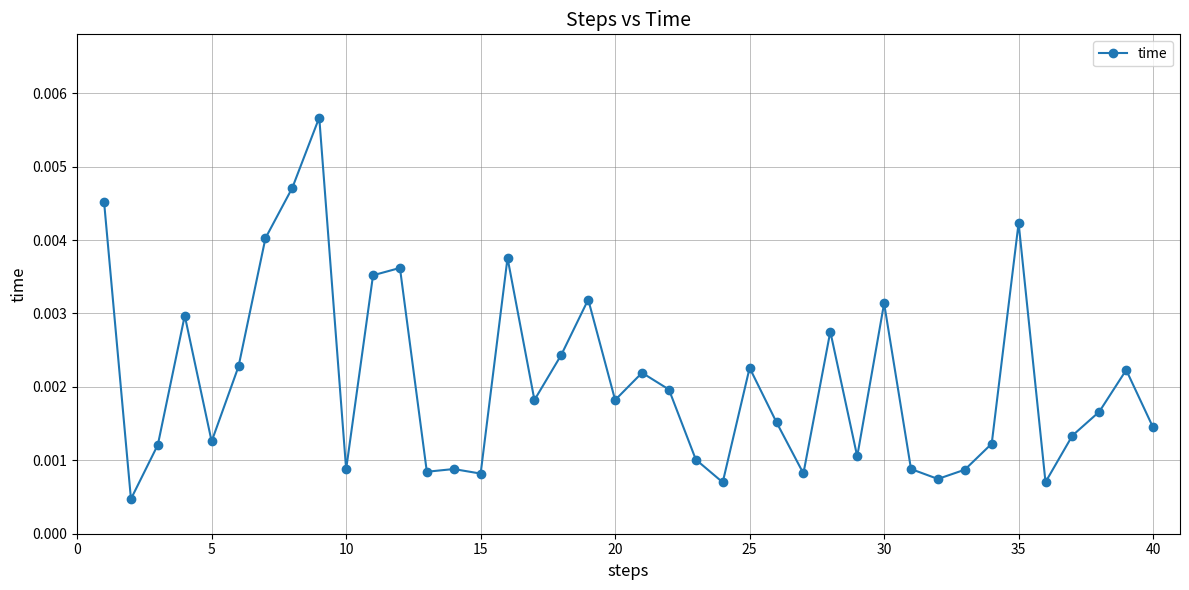

True or false: there are more than 2 points higher than both neighbors.

True